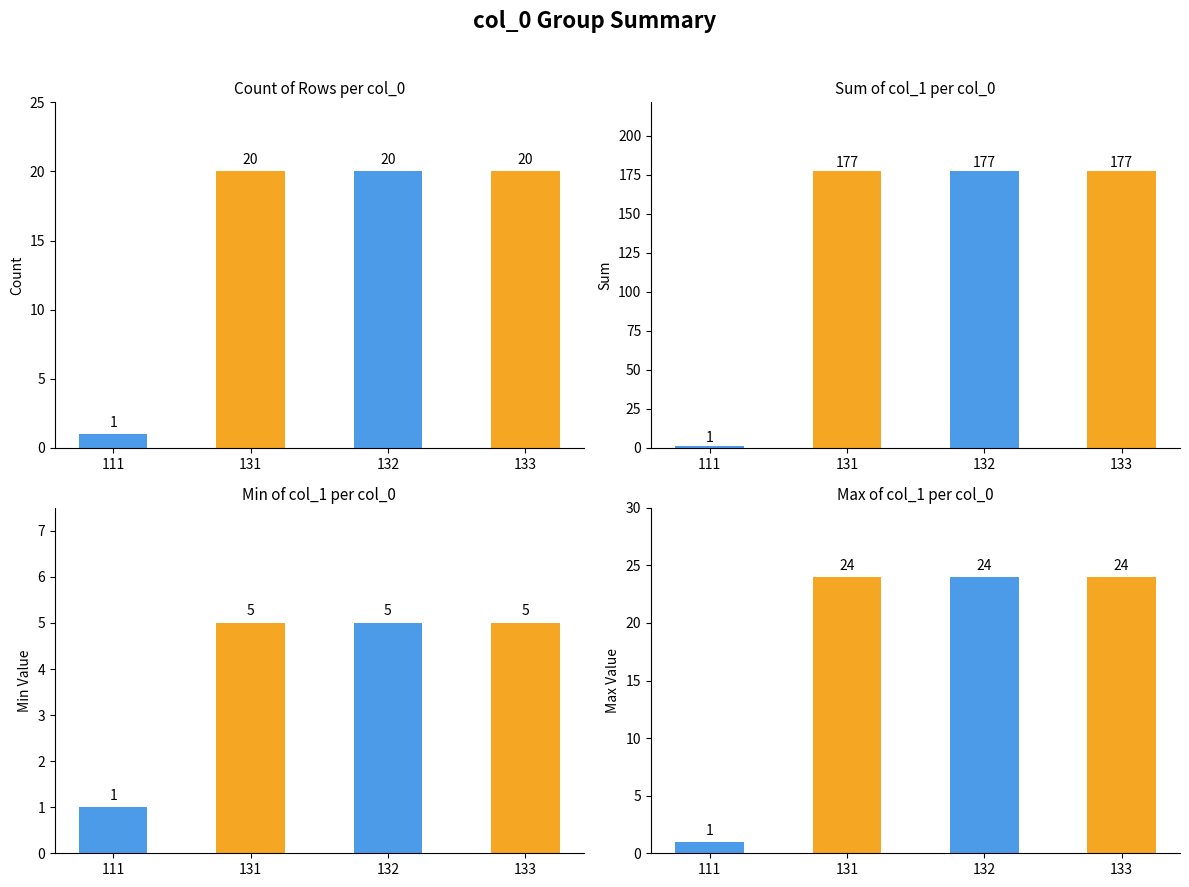

Which series has the largest total across all categories?

col_1_counts